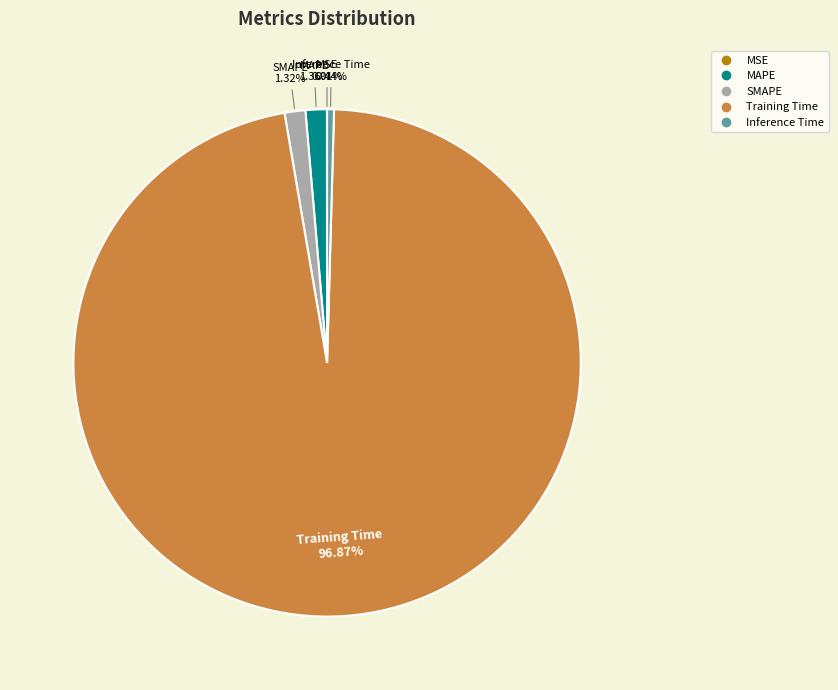

Is there any slice that represents more than half of the pie?

Yes